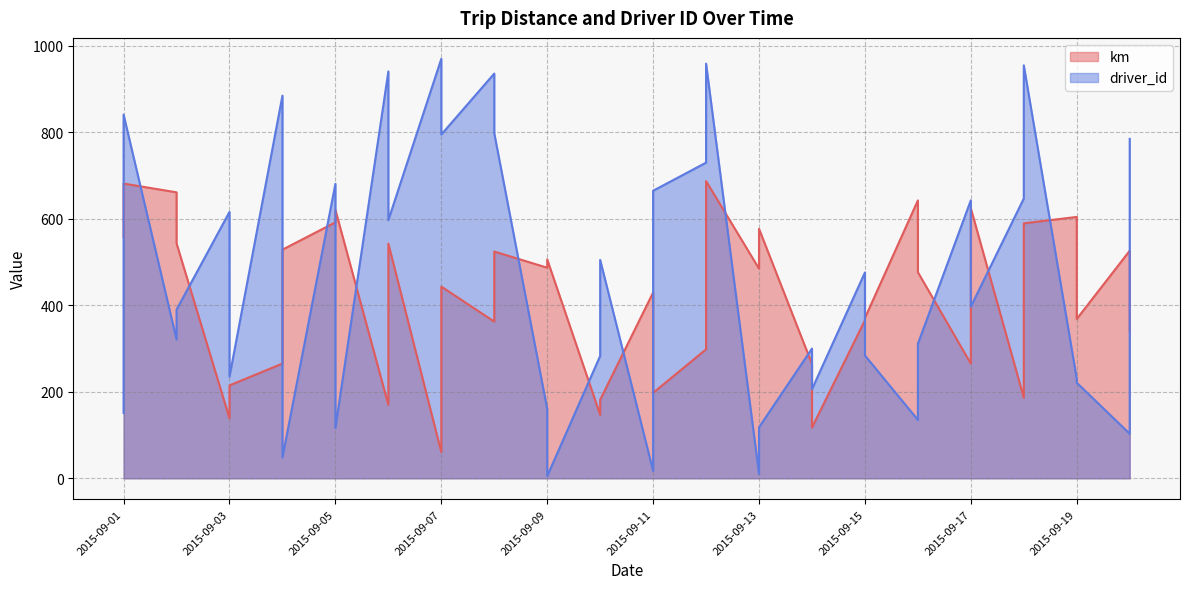

True or false: km has a value of 181.6 at 2015-09-10.

True